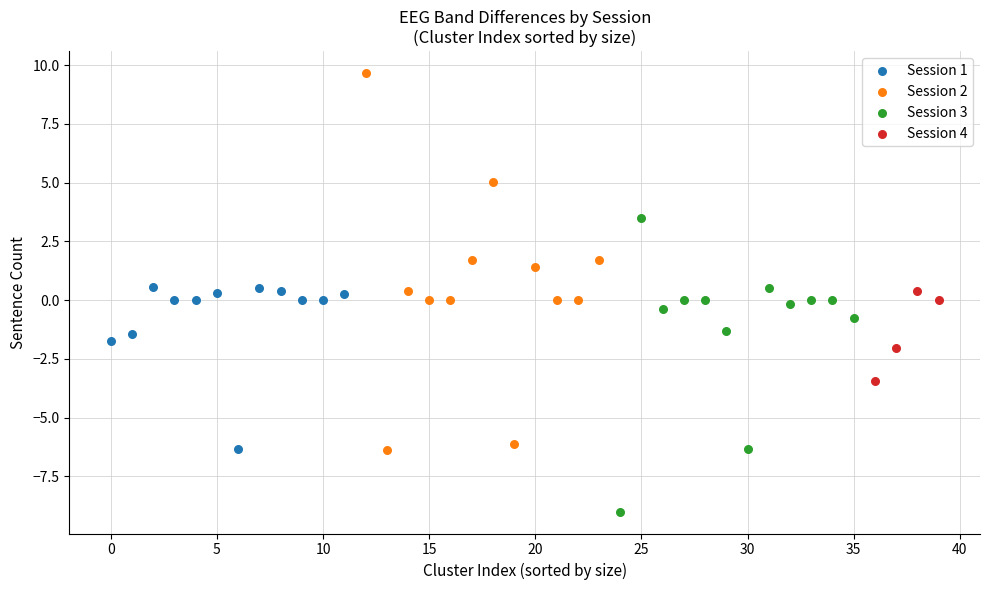

Which series contains the lowest Y value?

Session 3